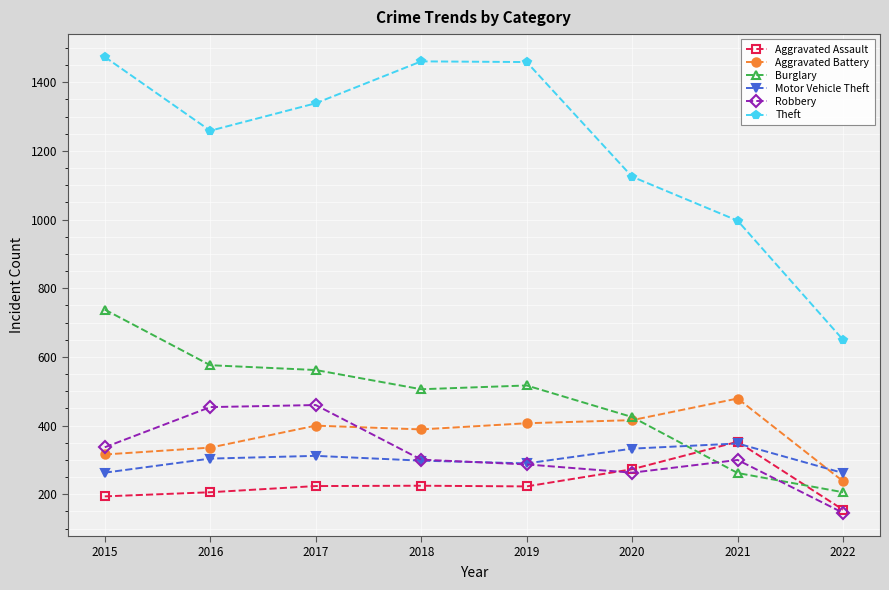

What is the maximum value for Aggravated Assault?

353